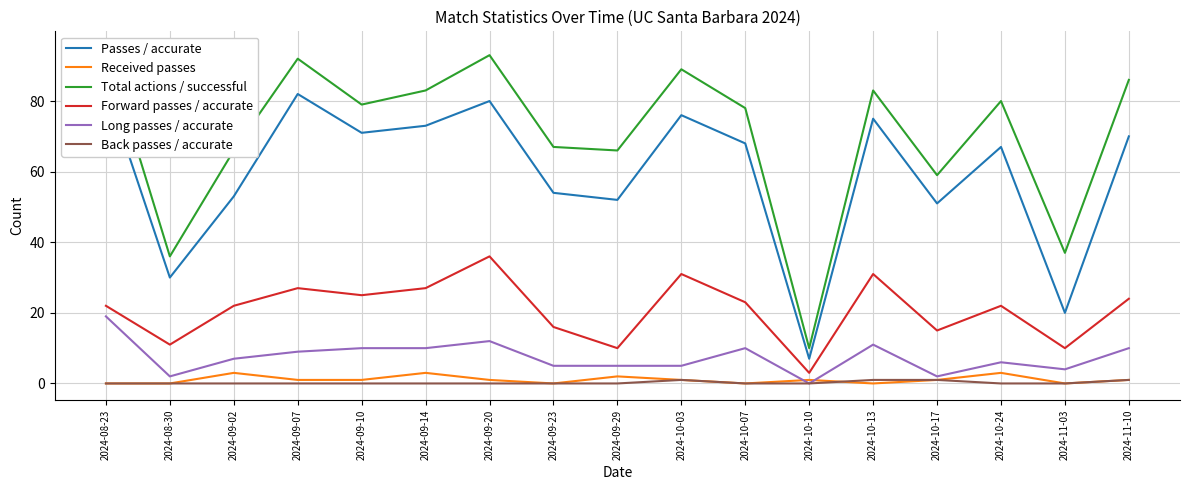

How many values in Back passes / accurate are above zero?

4